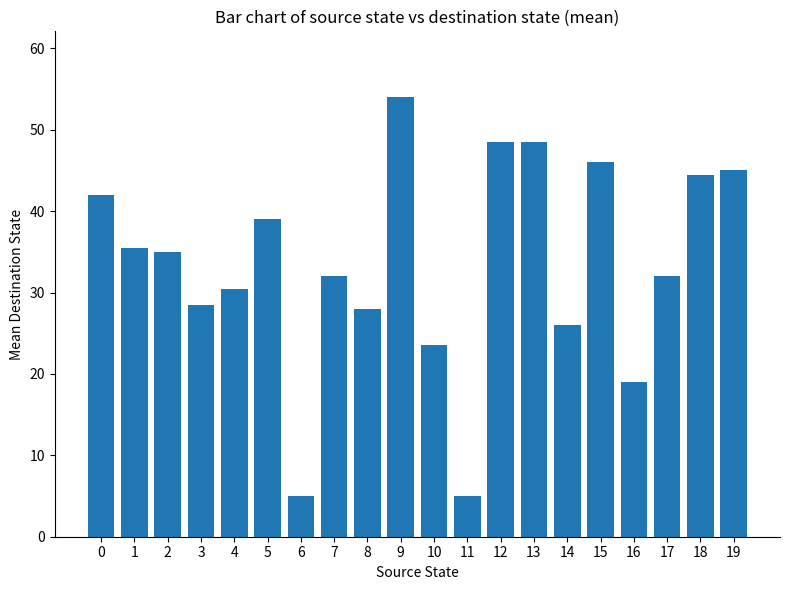

Reading left to right, transcribe all the data shown in this chart.

0=42.0	1=35.5	2=35.0	3=28.5	4=30.5	5=39.0	6=5.0	7=32.0	8=28.0	9=54.0	10=23.5	11=5.0	12=48.5	13=48.5	14=26.0	15=46.0	16=19.0	17=32.0	18=44.5	19=45.0